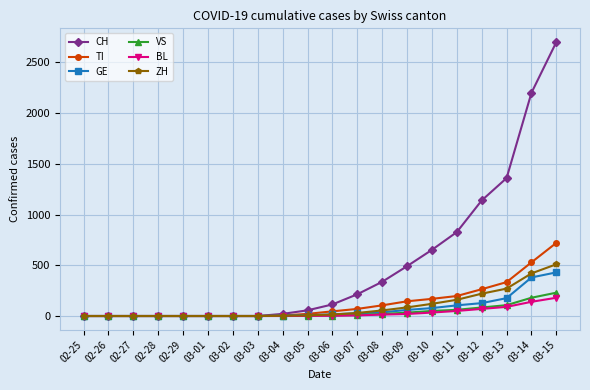

Count the number of categories in the chart.

20